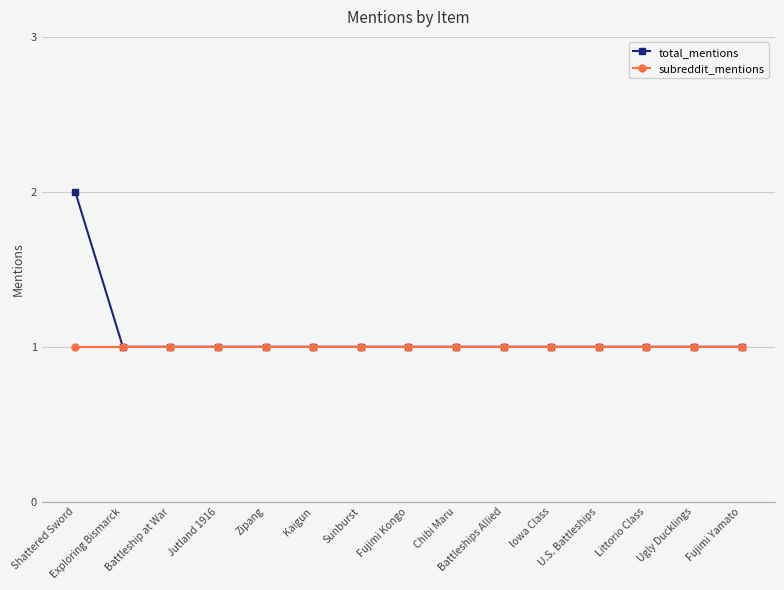

What is the sum of the total_mentions values at Chibi Maru and Ugly Ducklings?

2